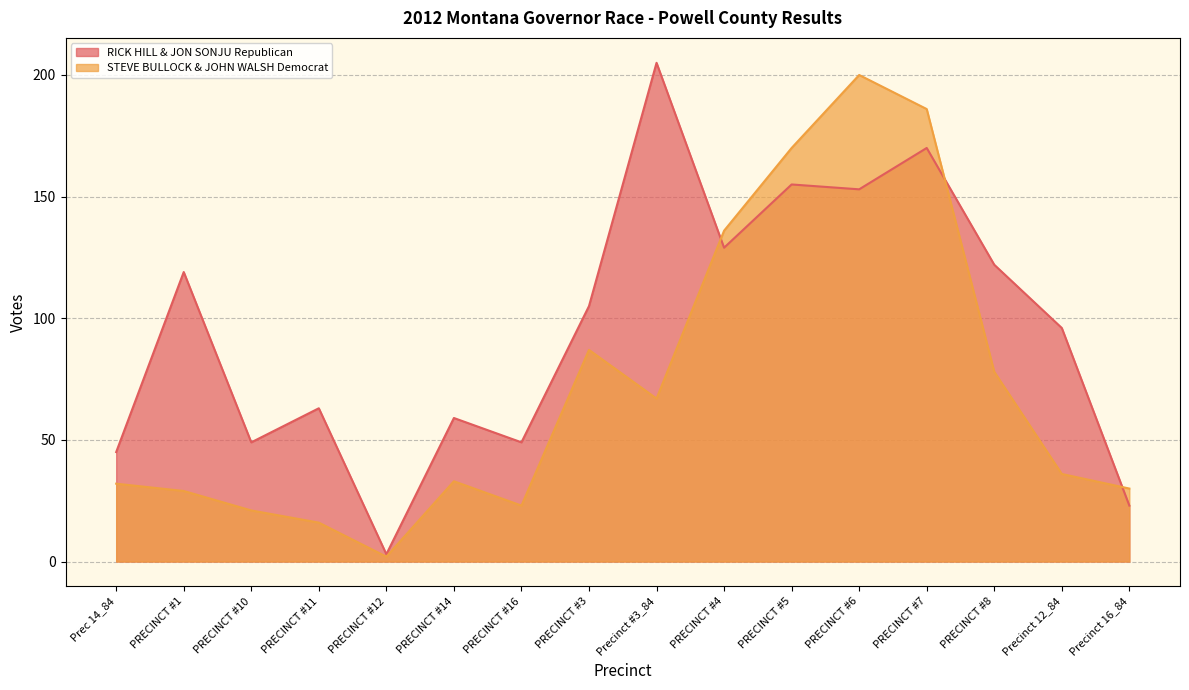

Where do RICK HILL & JON SONJU Republican and STEVE BULLOCK & JOHN WALSH Democrat first cross each other?

Precinct #3_84 and PRECINCT #4